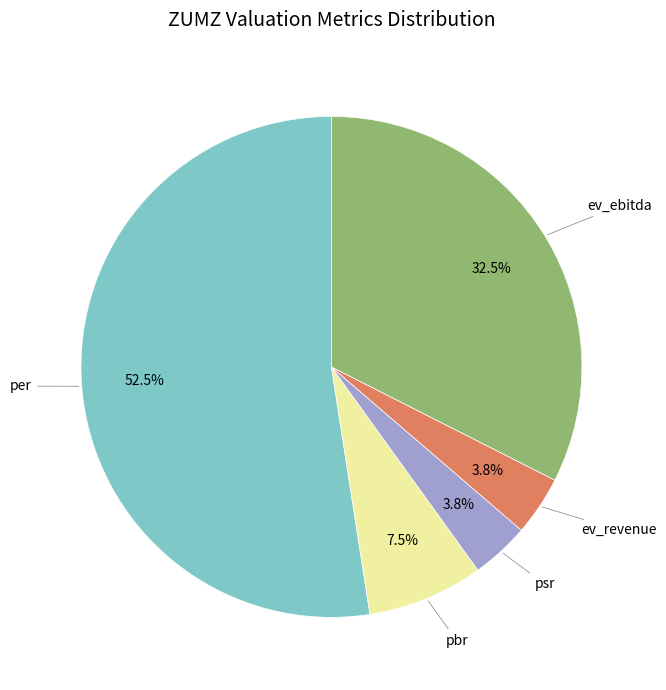

Is there a majority slice in this chart?

Yes